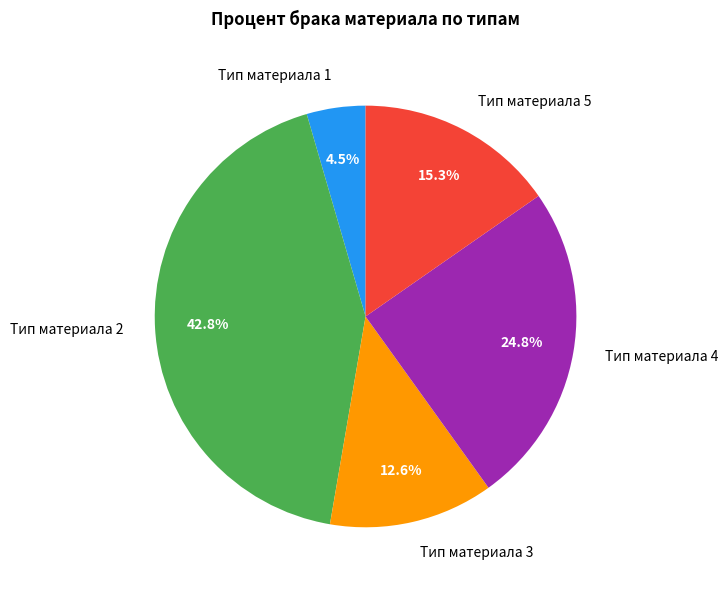

The Тип материала 3 slice represents 1% of the pie. True or false?

False